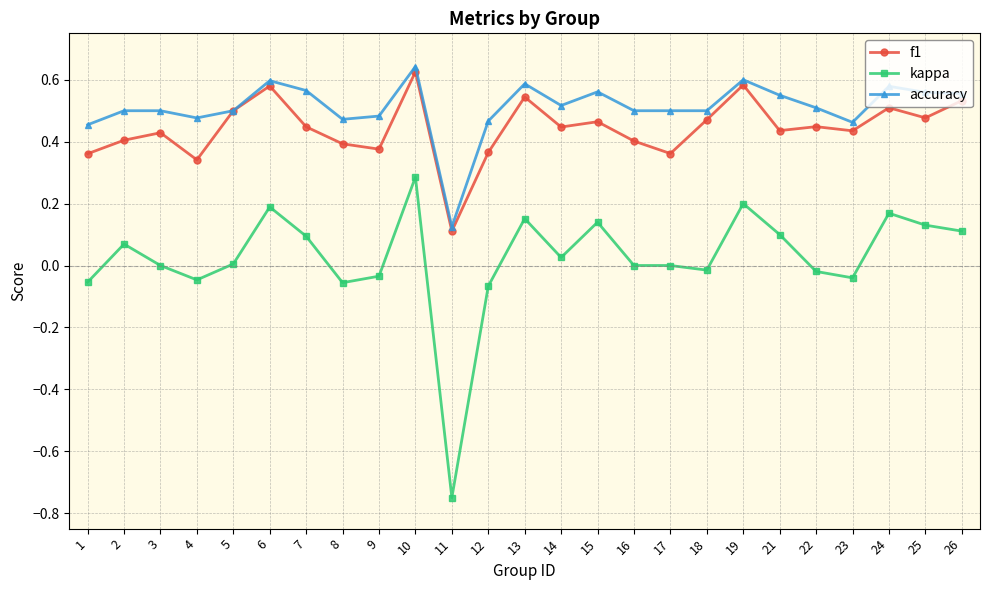

At which category is the sum across all series the highest?

10